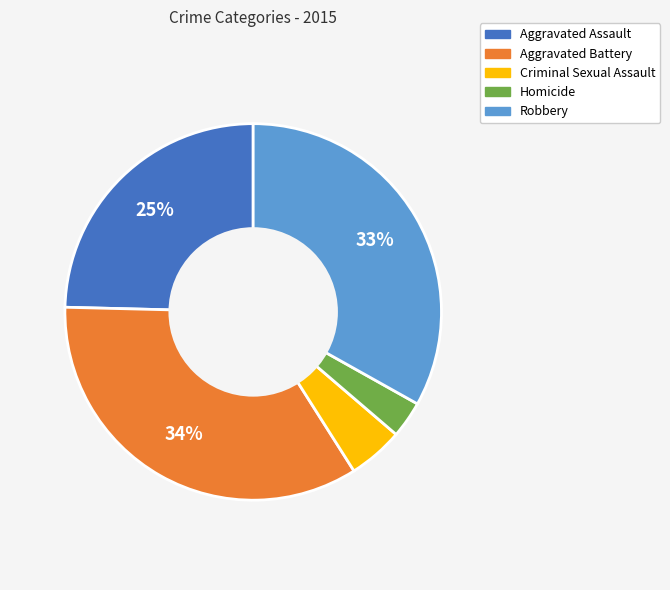

Is Aggravated Battery the majority of the pie?

No